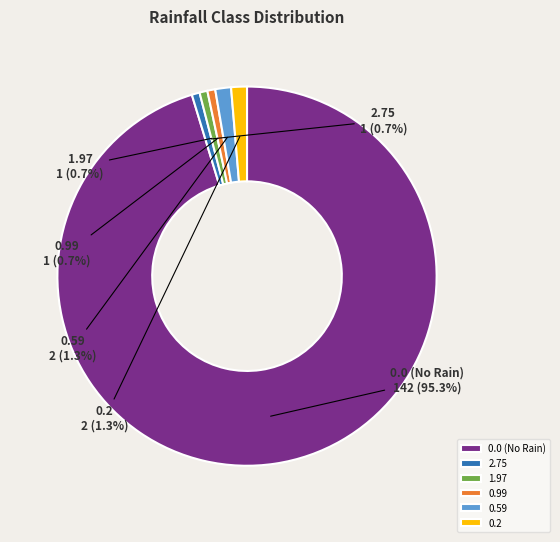

Count the number of slices in the pie.

6